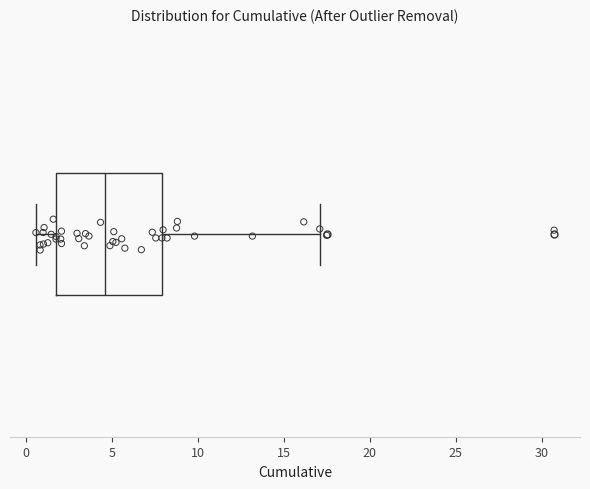

Transcribe this box plot: give where the median line is, the range the box spans, and where the two whiskers end, as read against the x-axis. The values are not printed on the chart, so give them approximately, as read against the axis.

median 4.5, box 1.5 to 8.0, whiskers 0.5 to 17.0